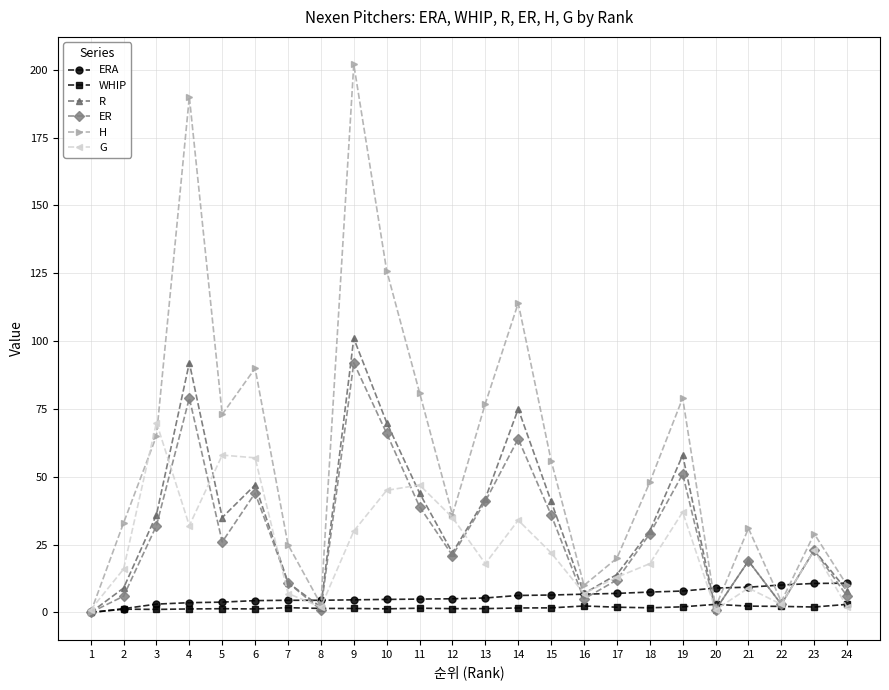

Is this an area chart (filled region under the line)?

No